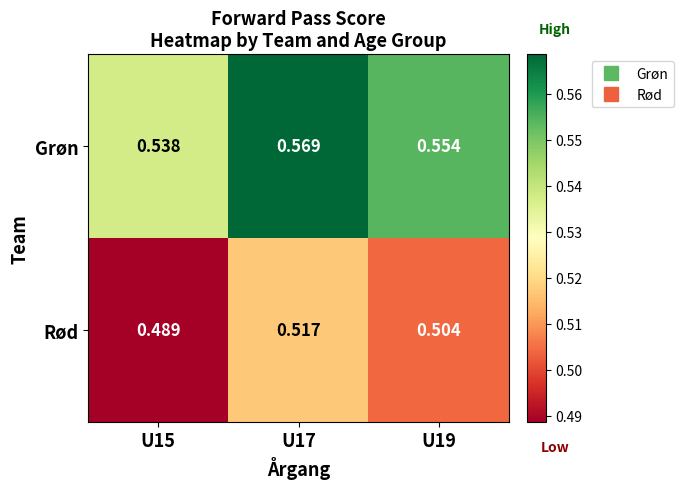

Is the value of Grøn at U17 greater than the value of Rød at U19?

Yes